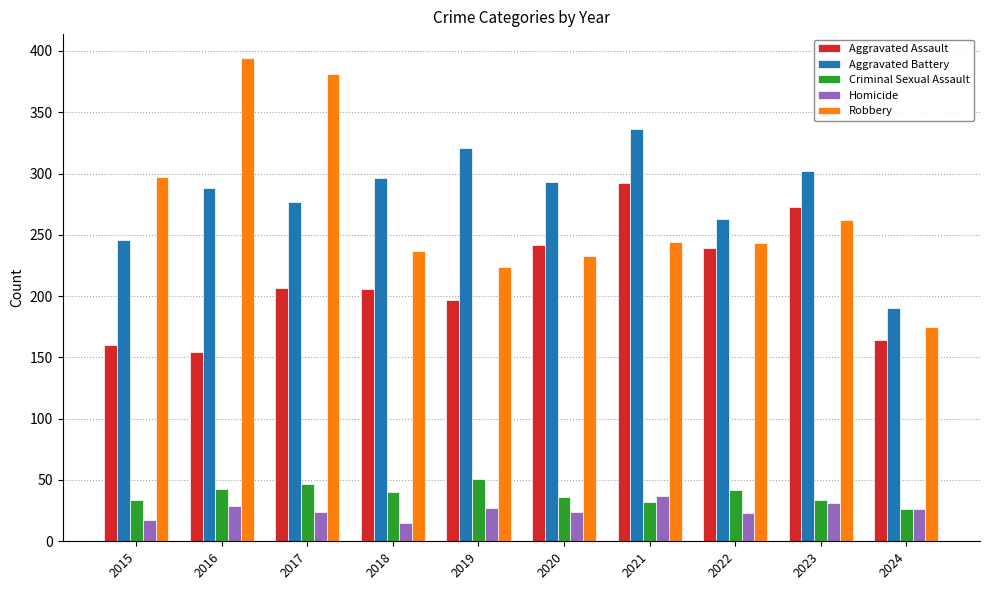

What is the spread (max minus min) of values at 2023?

271